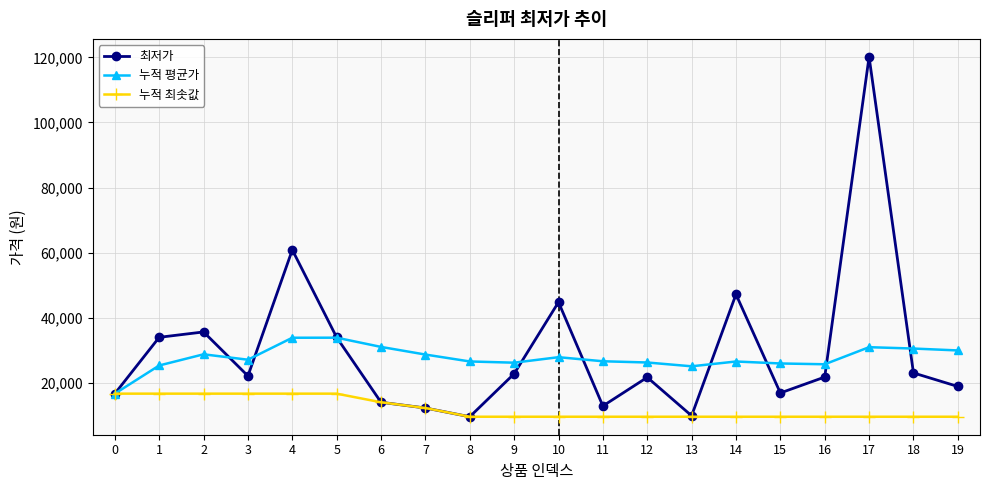

What is the difference between the 누적 평균가 values at 6 and 0?

14360.0